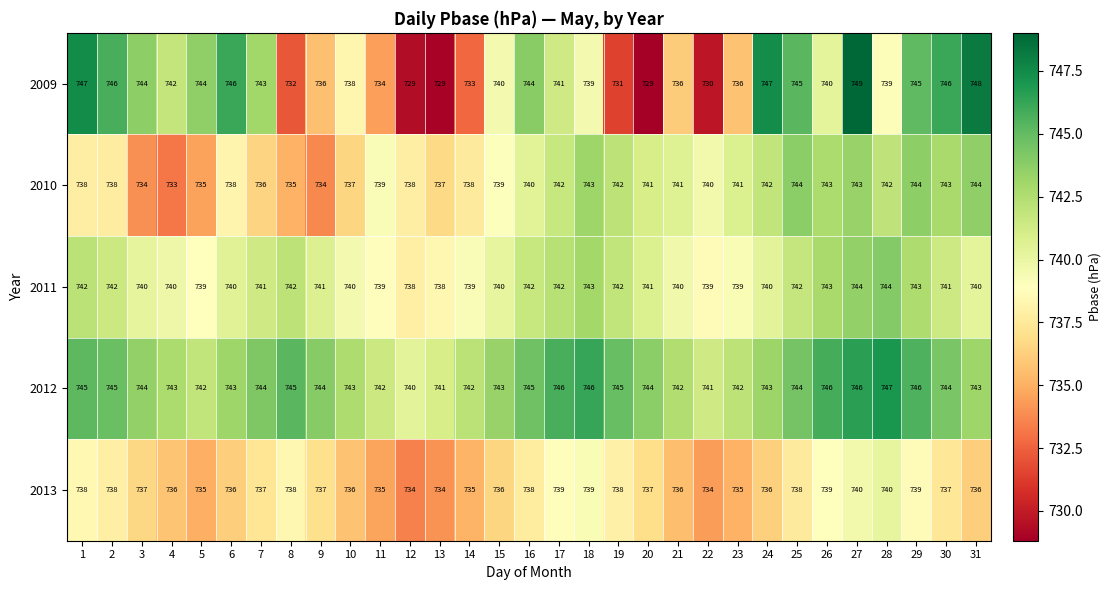

What is the total value across all series at 21?

3695